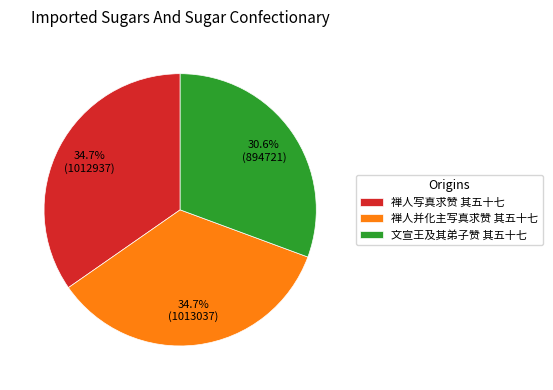

Which has a higher value, 禅人并化主写真求赞 其五十七 or 文宣王及其弟子赞 其五十七?

禅人并化主写真求赞 其五十七